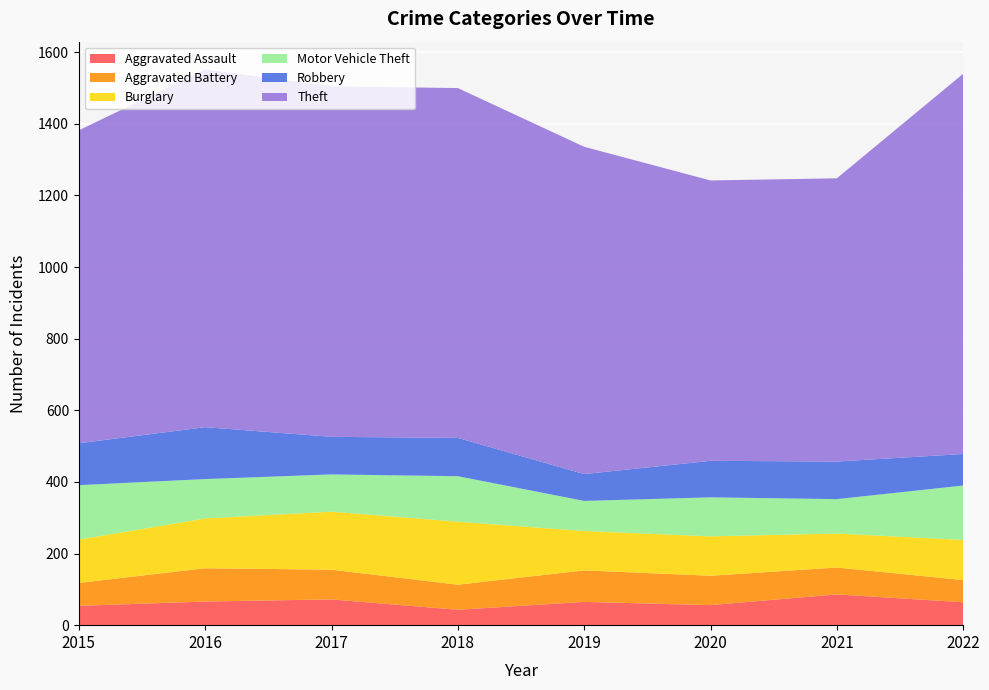

Reading left to right, list all the values displayed in this chart.

Aggravated Assault: 2015=54	2016=66	2017=72	2018=43	2019=65	2020=56	2021=86	2022=64
Aggravated Battery: 2015=64	2016=93	2017=83	2018=70	2019=88	2020=82	2021=75	2022=62
Burglary: 2015=121	2016=139	2017=162	2018=176	2019=110	2020=110	2021=95	2022=112
Motor Vehicle Theft: 2015=152	2016=110	2017=104	2018=127	2019=84	2020=109	2021=96	2022=152
Robbery: 2015=117	2016=145	2017=105	2018=107	2019=75	2020=102	2021=105	2022=88
Theft: 2015=874	2016=999	2017=979	2018=977	2019=914	2020=783	2021=791	2022=1062